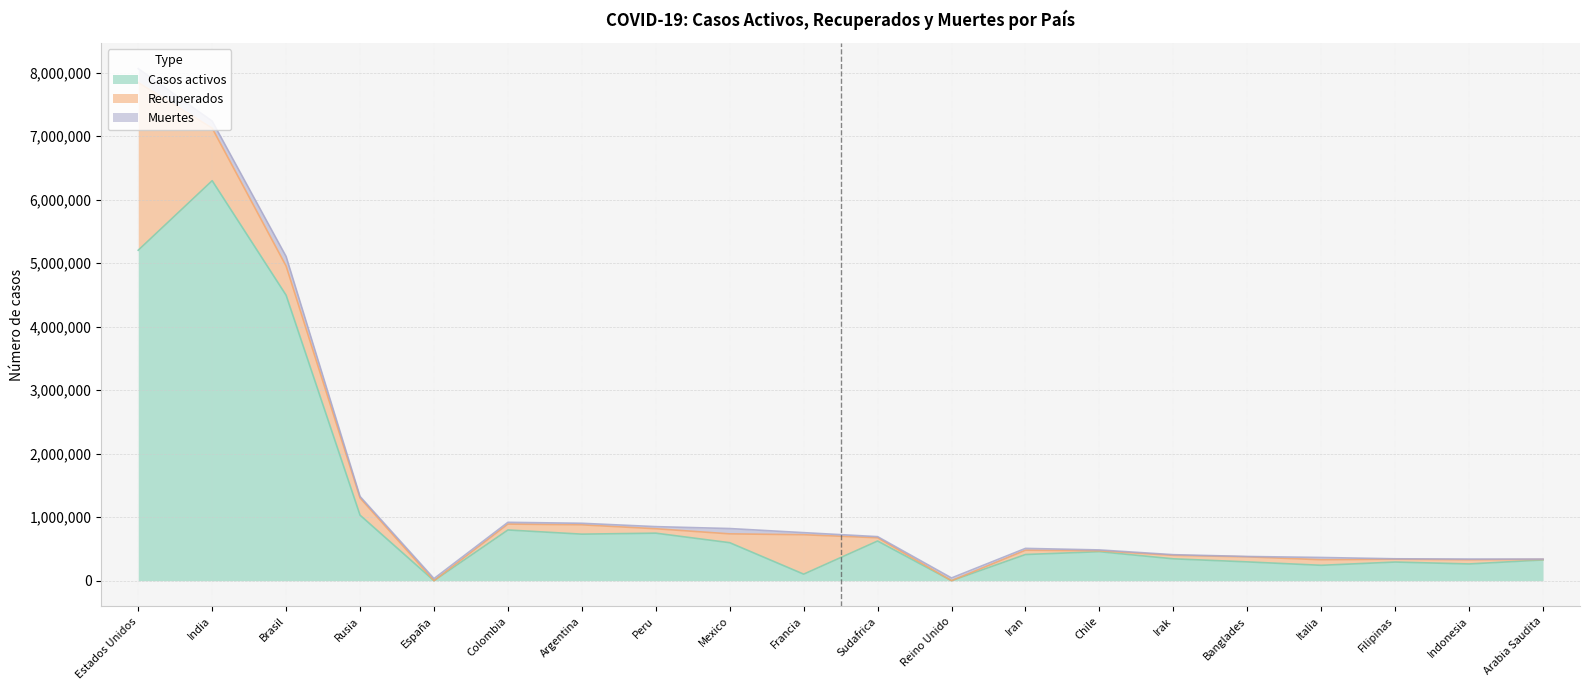

In Casos activos, how many points are lower than both neighbors (excluding endpoints)?

6